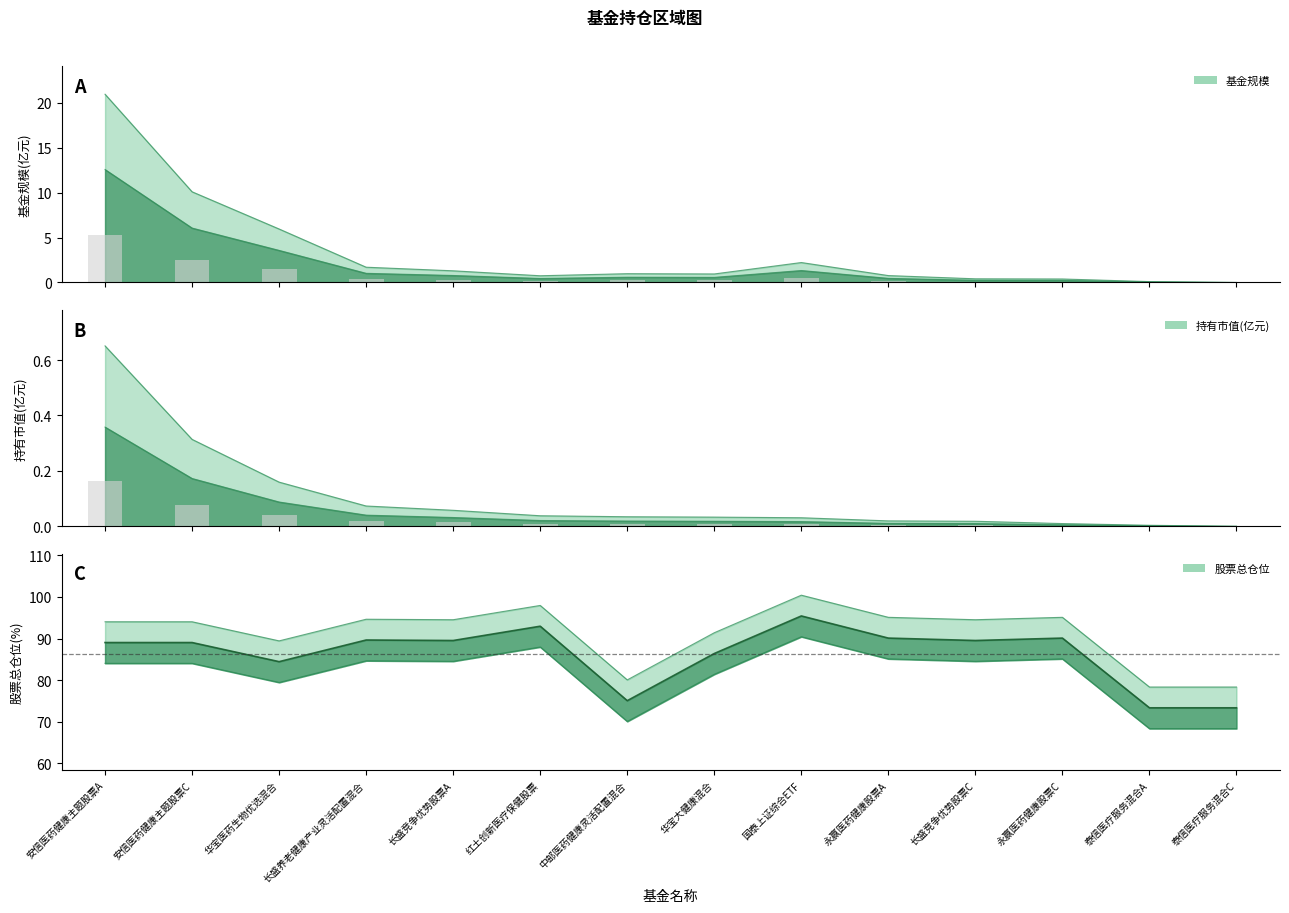

How many bars are there in each group?

3